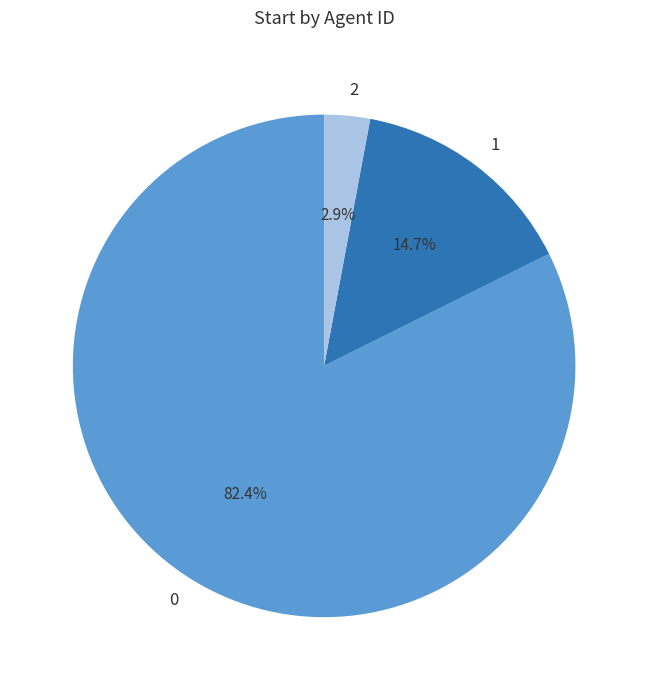

What percentage is NOT represented by 1?

85.3%